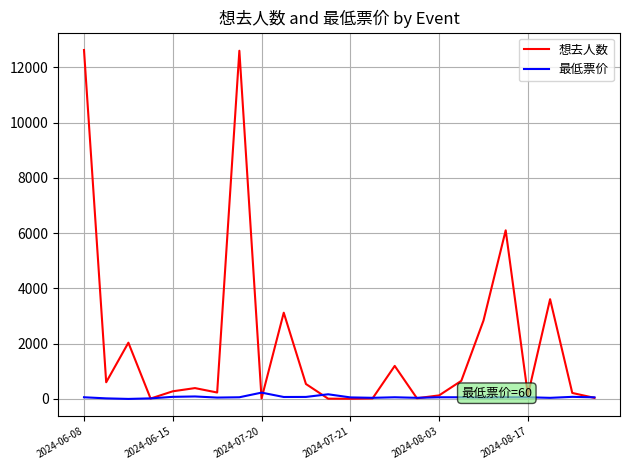

Which series has the widest spread of values?

想去人数